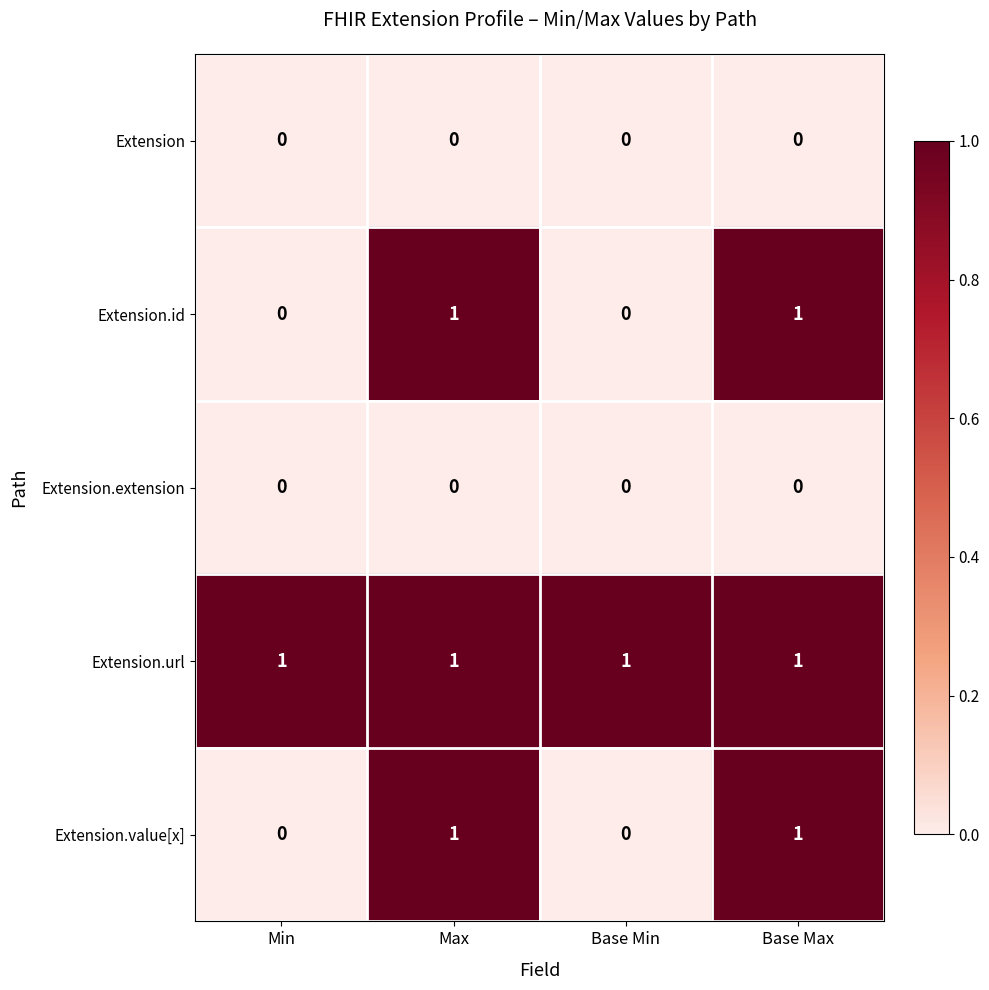

Which series has the largest total across all categories?

Extension.url